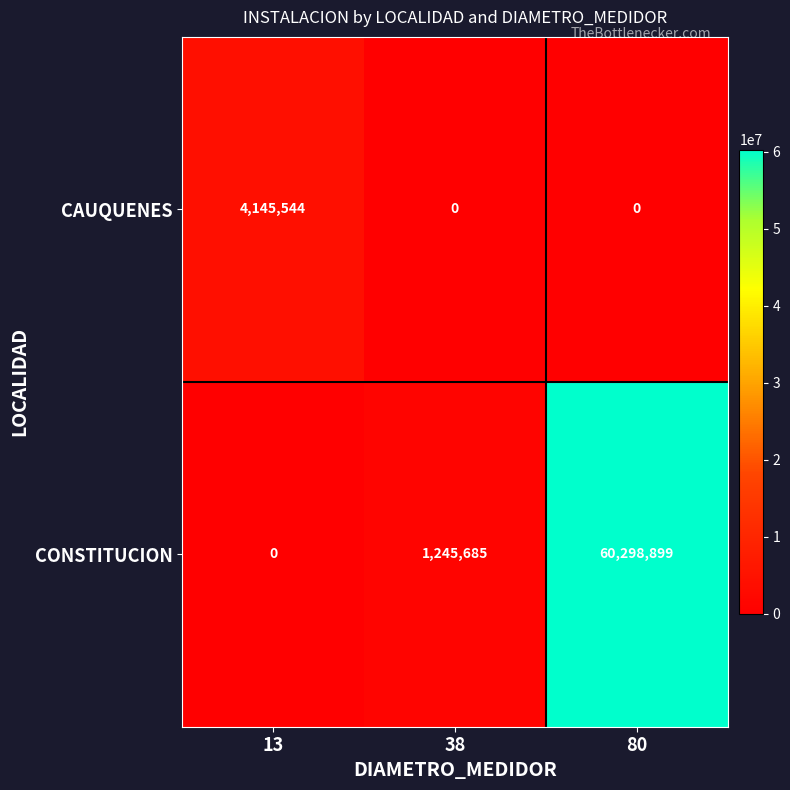

Reading left to right, list all the values displayed in this chart.

CAUQUENES: 4145544	0	0
CONSTITUCION: 0	1245685	60298899